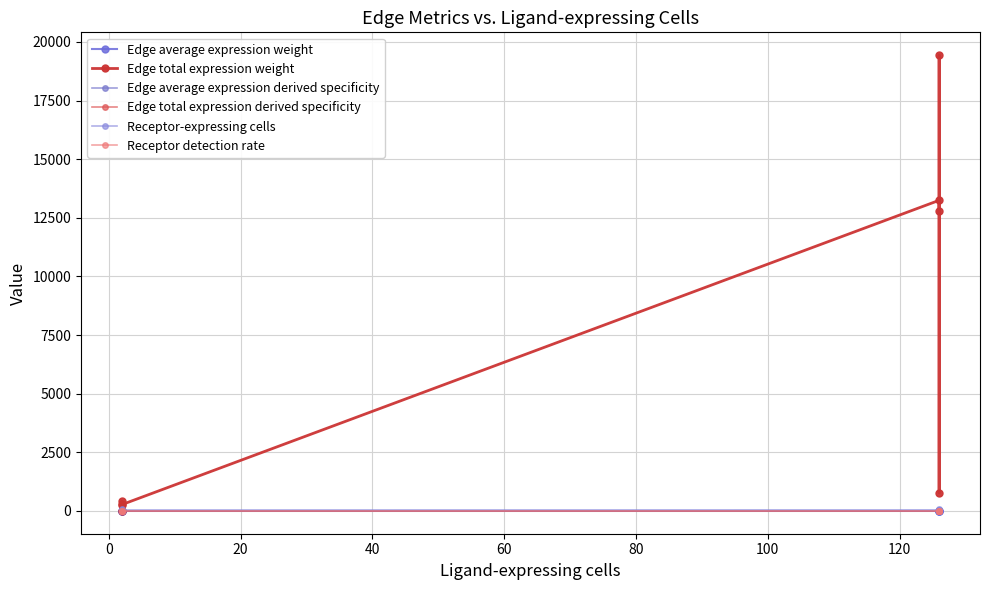

What is the lowest value of the Receptor detection rate series?

0.1